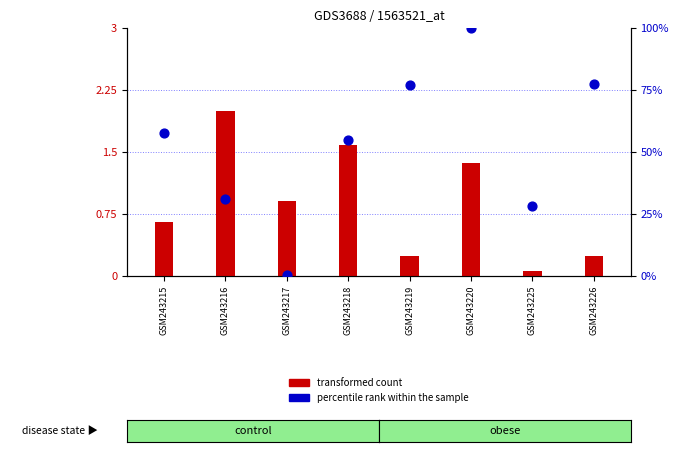

Which series reaches the maximum Y coordinate?

percentile rank within the sample